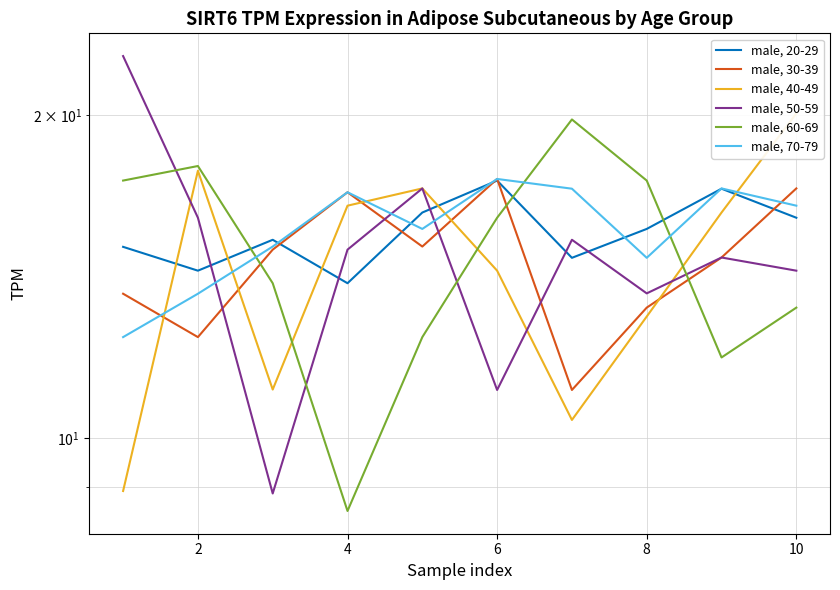

How many interior local peaks does the male, 60-69 series have?

2